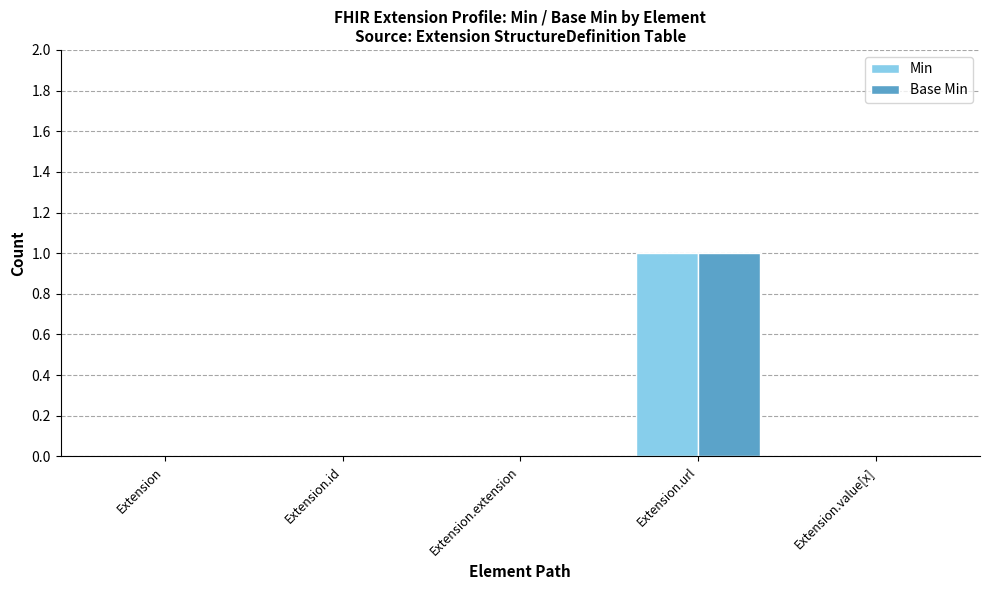

The value of Base Min at Extension is 0. True or false?

True